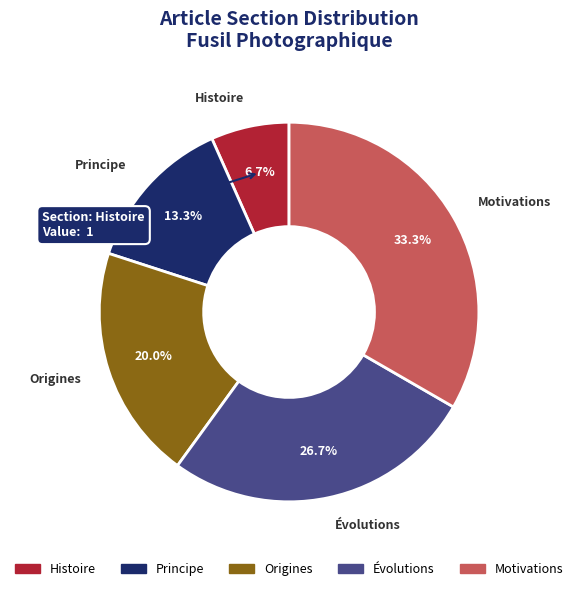

Between Histoire and Motivations, which is larger?

Motivations